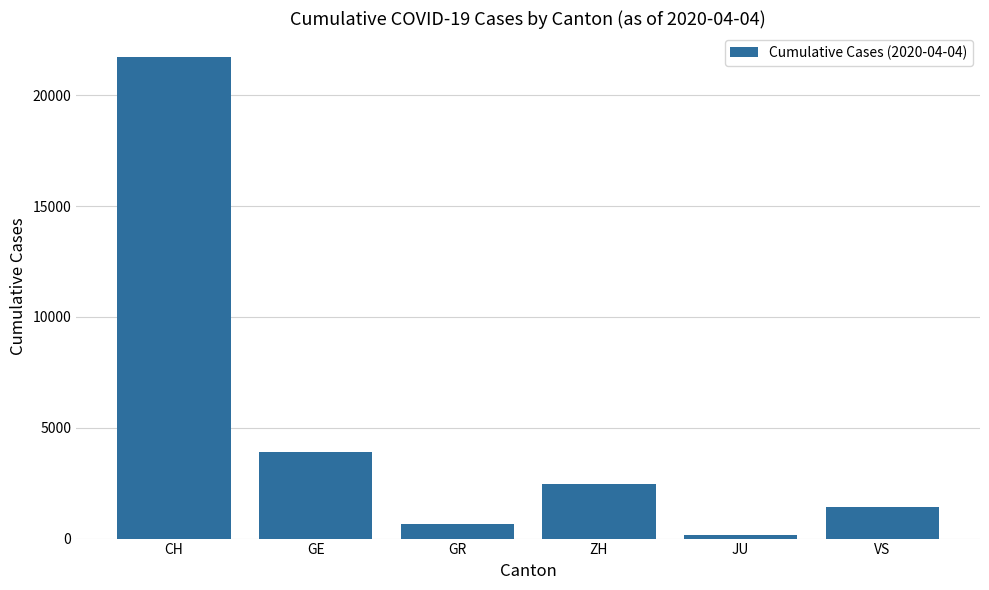

Which label corresponds to the smallest value in the chart?

JU